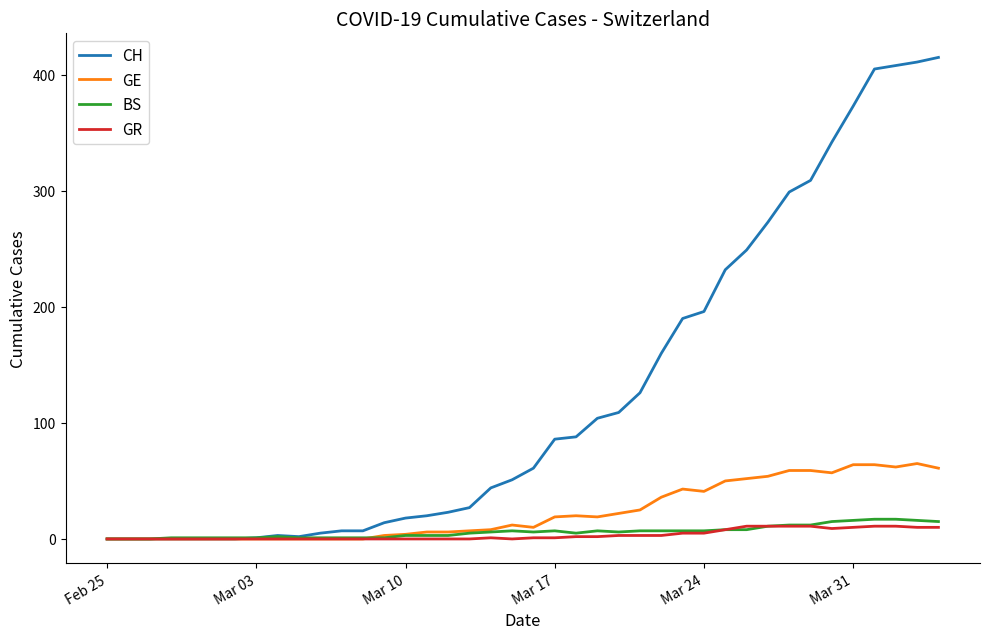

What is the maximum value shown in the chart?

415